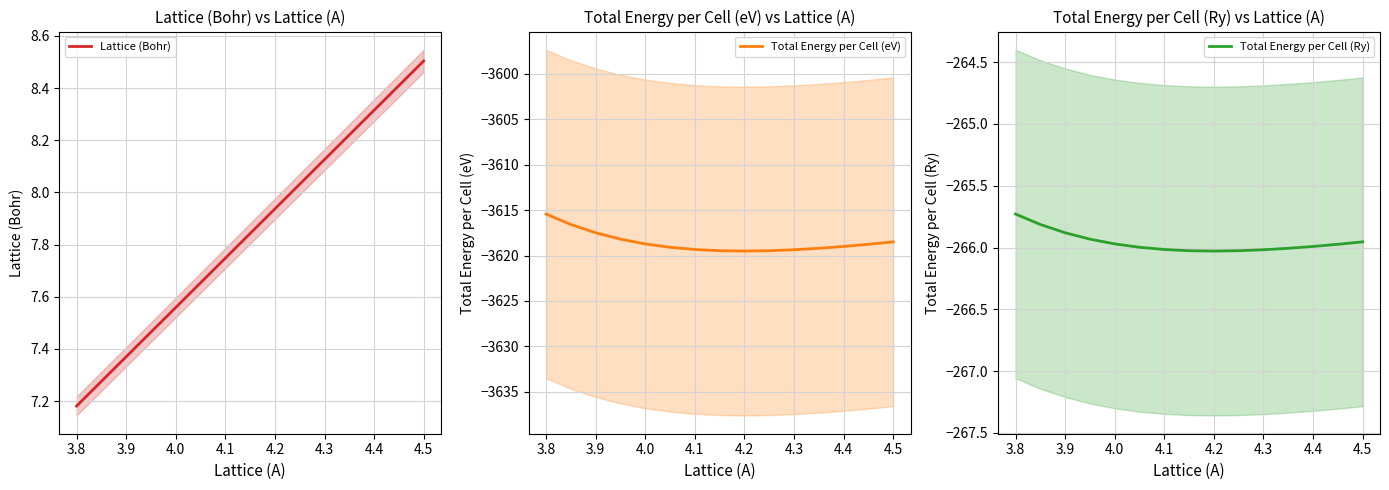

Reading left to right, what are all the values shown in this chart?

Lattice (Bohr): 7.2	7.3	7.4	7.5	7.6	7.7	7.7	7.8	7.9	8.0	8.1	8.2	8.3	8.4	8.5
Total Energy per Cell (eV): -3615.4	-3616.6	-3617.5	-3618.2	-3618.7	-3619.1	-3619.3	-3619.5	-3619.5	-3619.5	-3619.4	-3619.2	-3619.0	-3618.8	-3618.5
Total Energy per Cell (Ry): -265.7	-265.8	-265.9	-265.9	-266.0	-266.0	-266.0	-266.0	-266.0	-266.0	-266.0	-266.0	-266.0	-266.0	-266.0